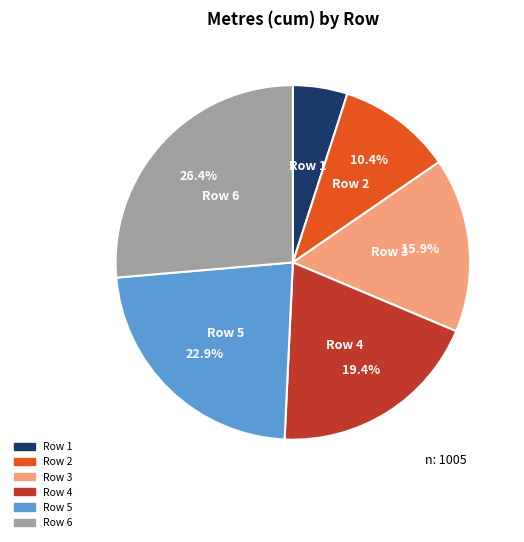

How much of the chart is everything except Row 2?

89.6%